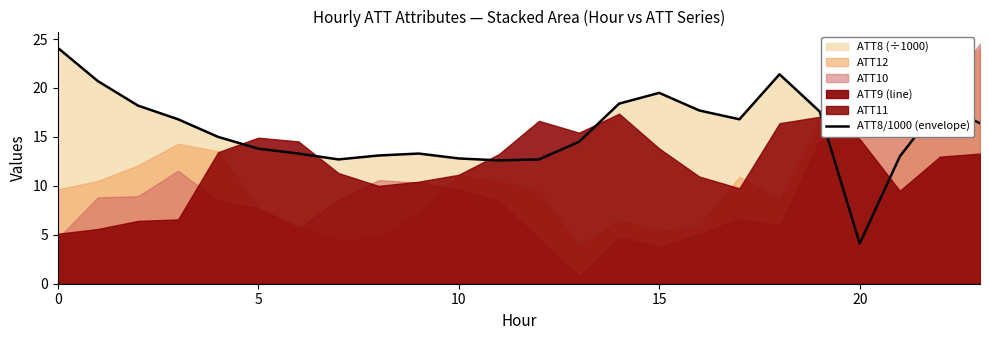

How many data points does each series have?

24